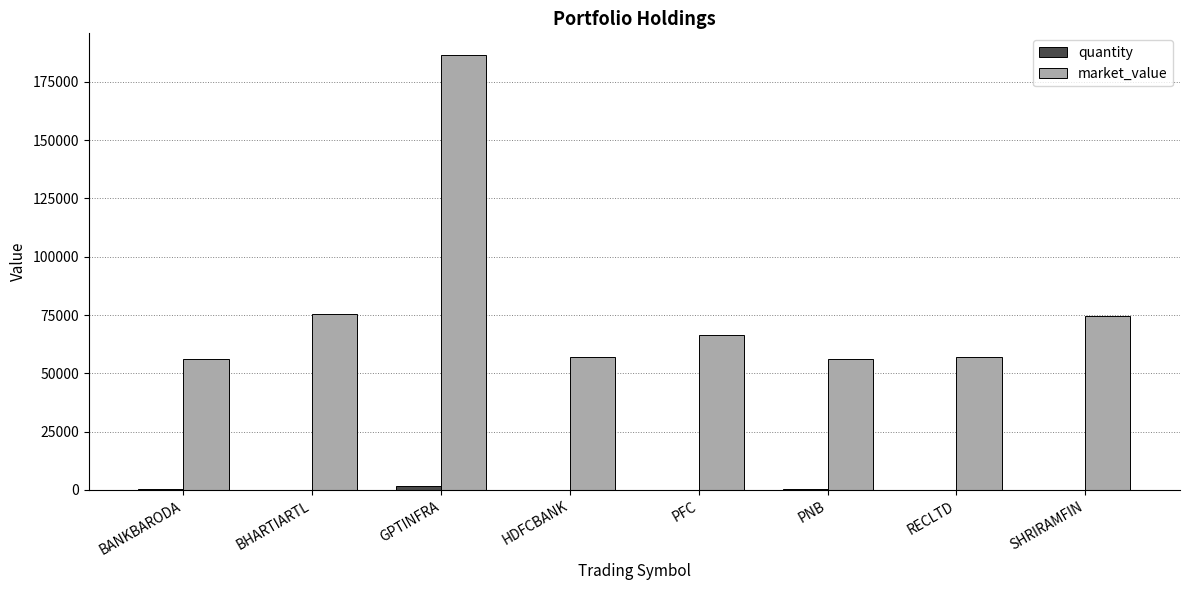

Is it true that market_value equals 57156.4 at RECLTD?

True